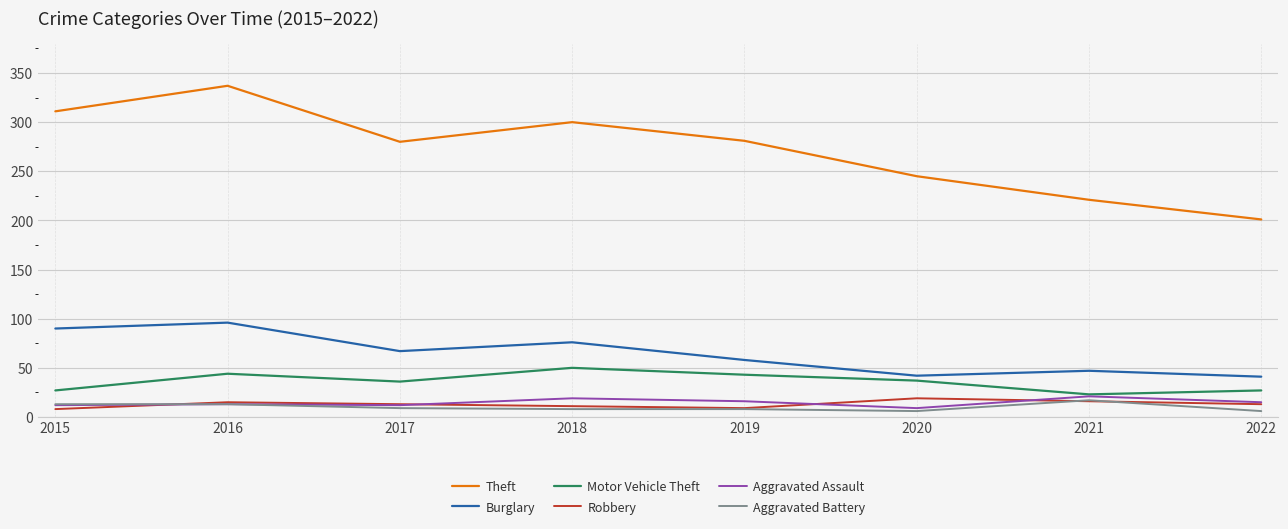

What is the approximate value of Theft at 2016, to the nearest 10?

340